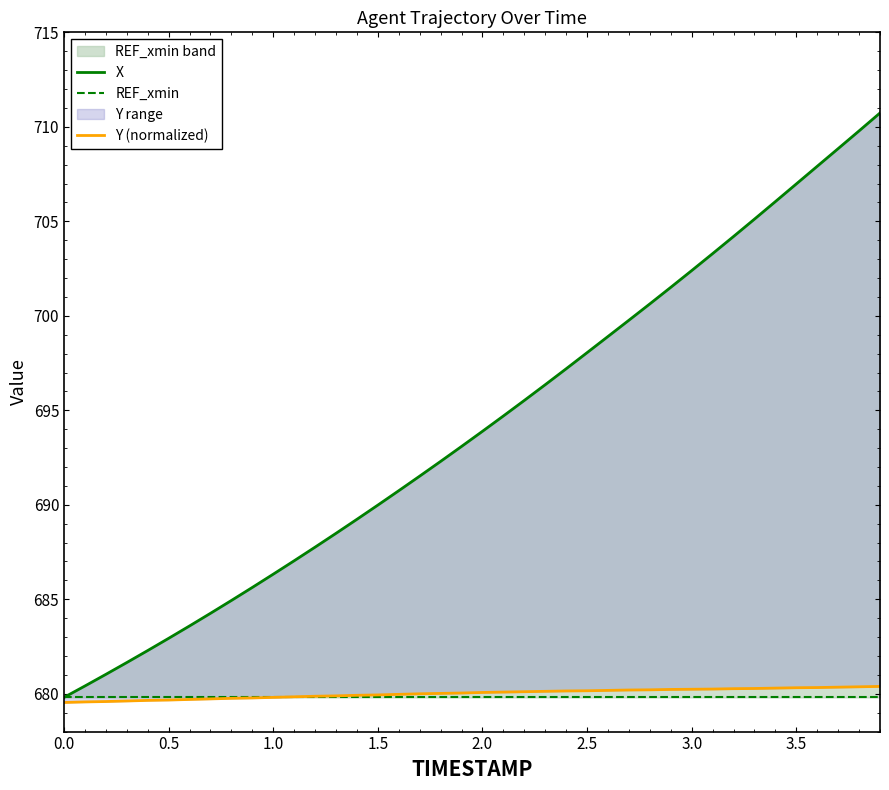

What is the highest value of the X series?

710.7